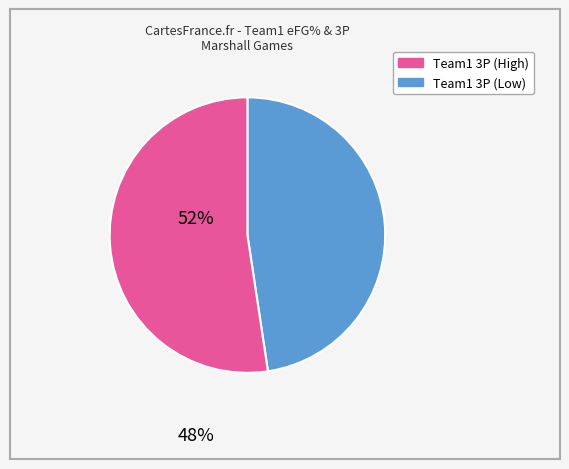

Is there a majority slice in this chart?

Yes